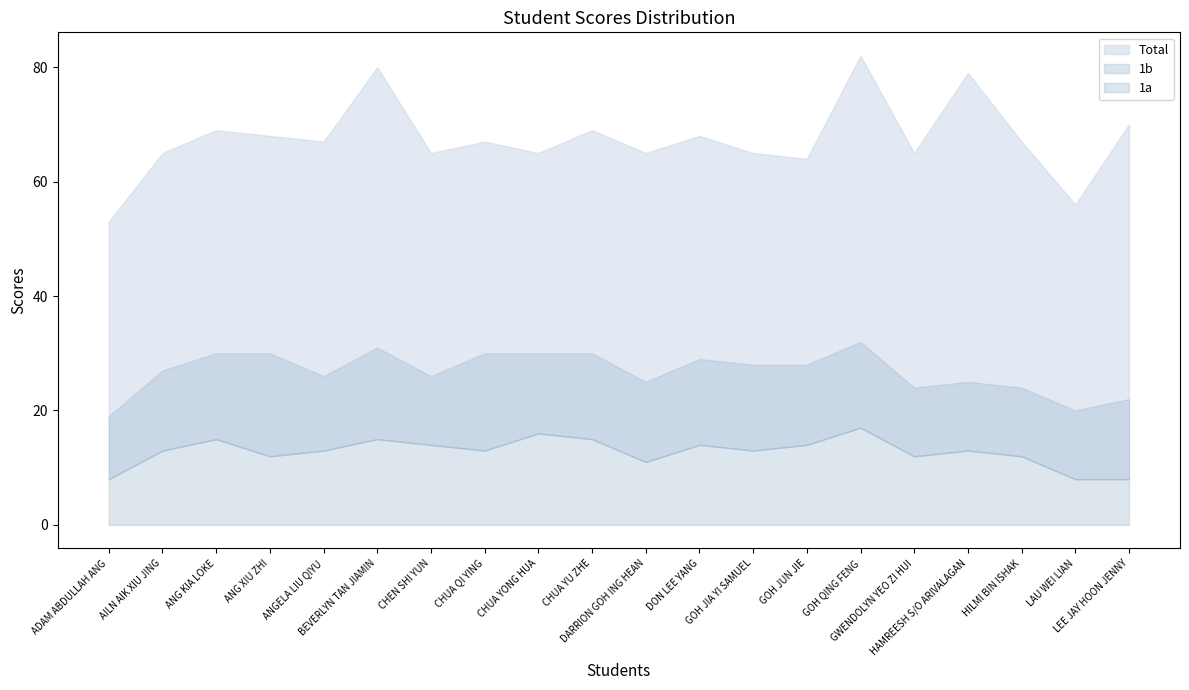

Where is the first local maximum for 2?

BEVERLYN TAN JIAMIN